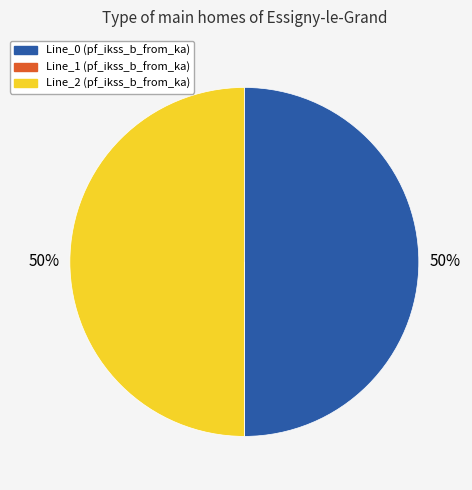

True or false: Line_0 accounts for 50% of the total.

True